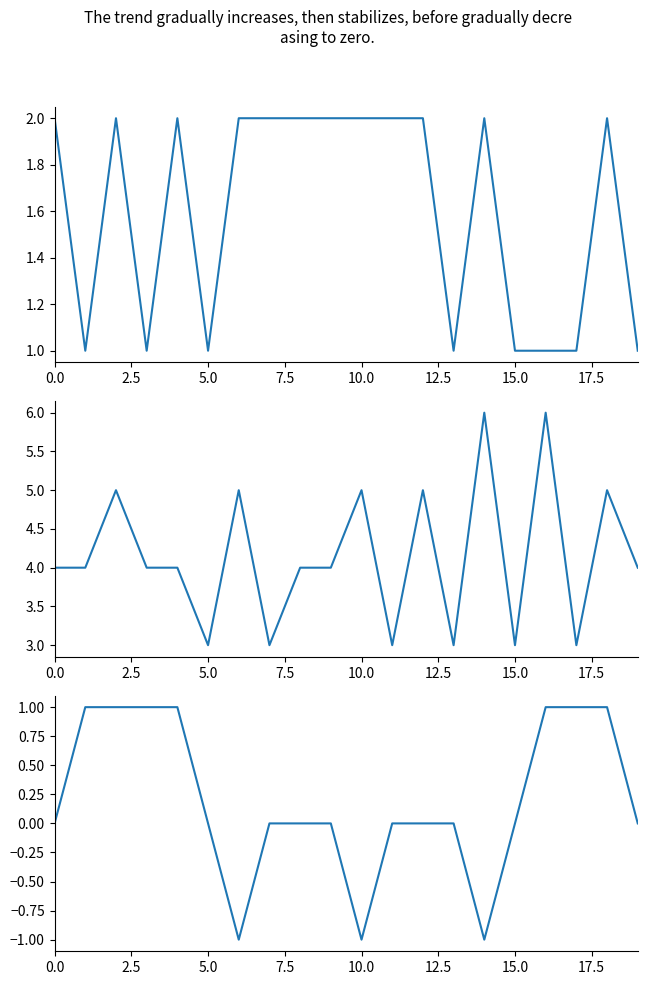

What position from the right is 15?

5